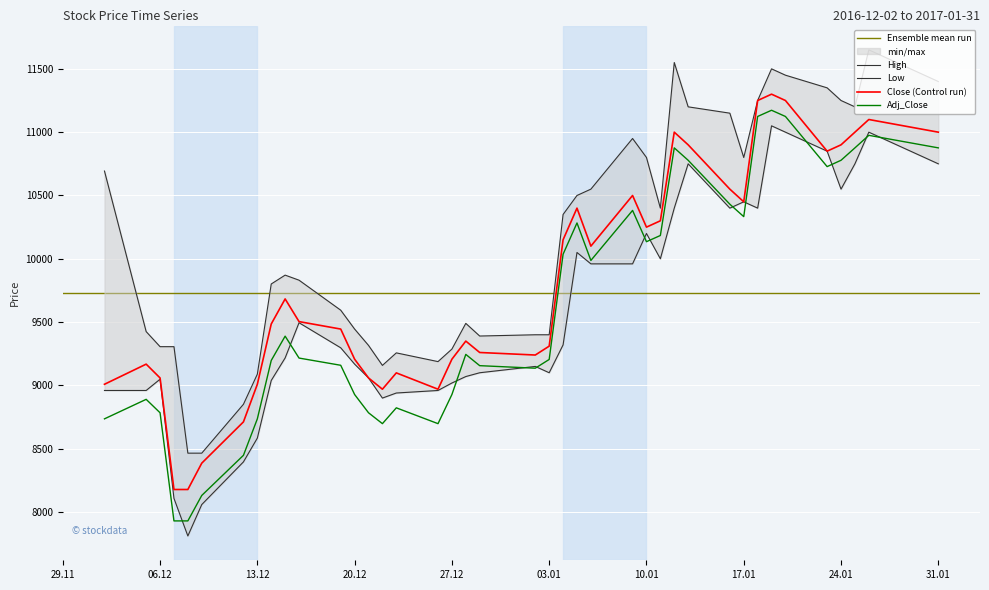

Which series has the largest range (max minus min)?

Adj_Close